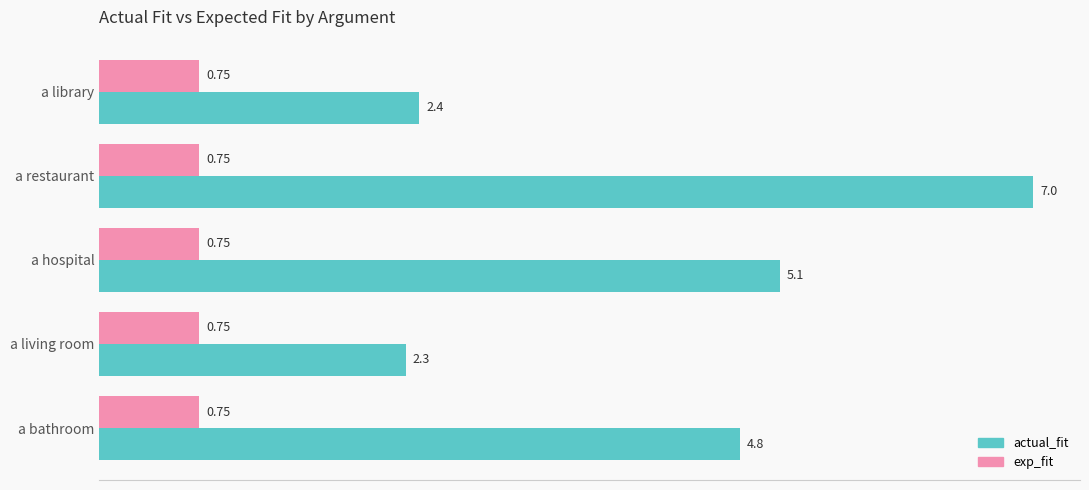

At which category is the sum across all series the highest?

a restaurant